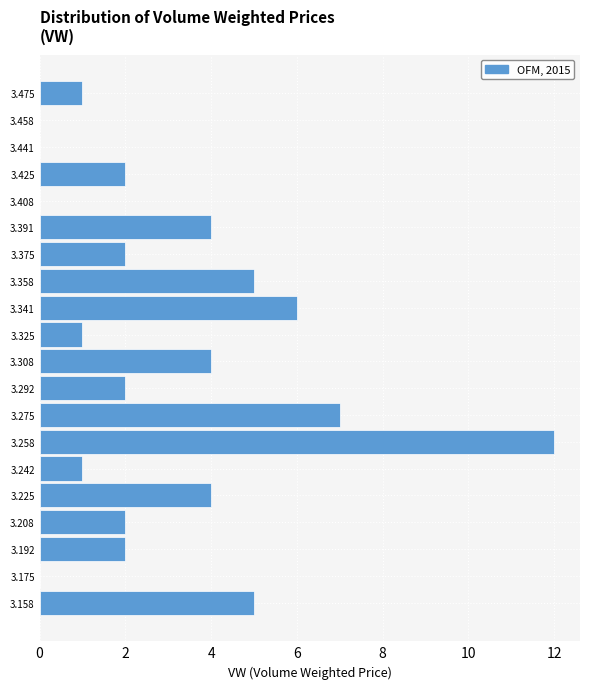

Which range on the y-axis has the longest bar?

3.250 to 3.266